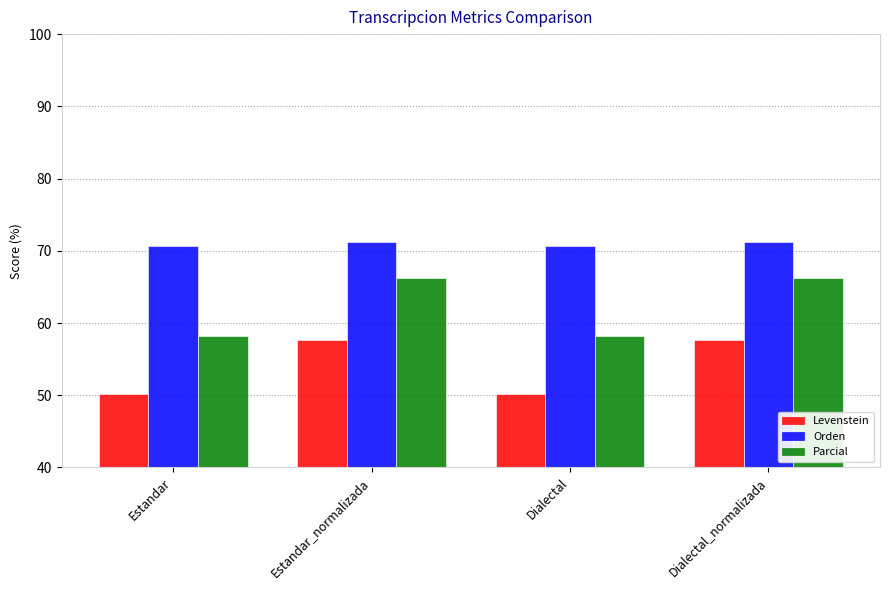

What are all the series names shown in the legend?

Levenstein, Orden, Parcial